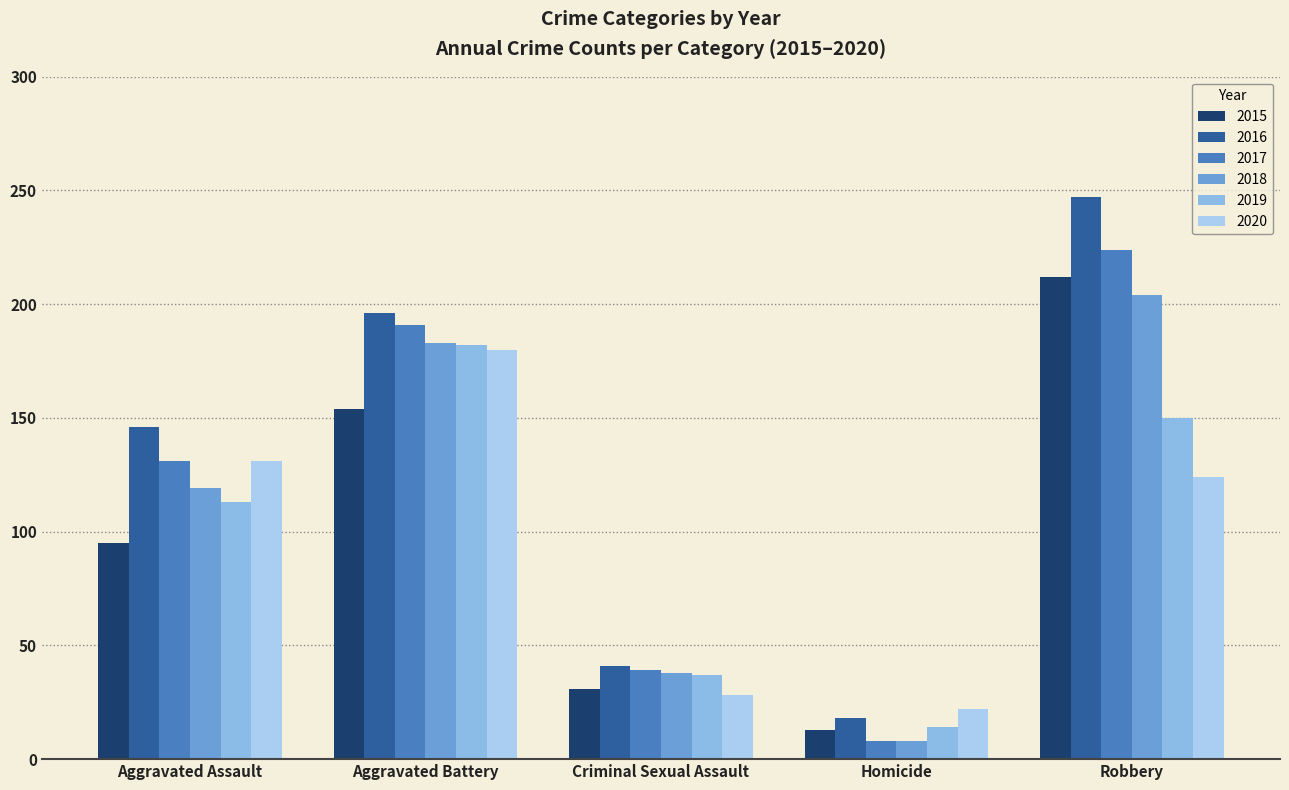

Reading right to left, extract all data points from this chart.

2015: 212	13	31	154	95
2016: 247	18	41	196	146
2017: 224	8	39	191	131
2018: 204	8	38	183	119
2019: 150	14	37	182	113
2020: 124	22	28	180	131